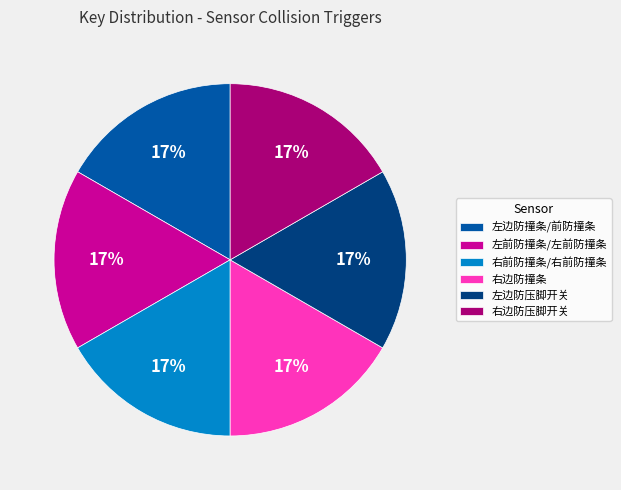

To the nearest percent, what percentage of the pie is 右边防撞条?

17%